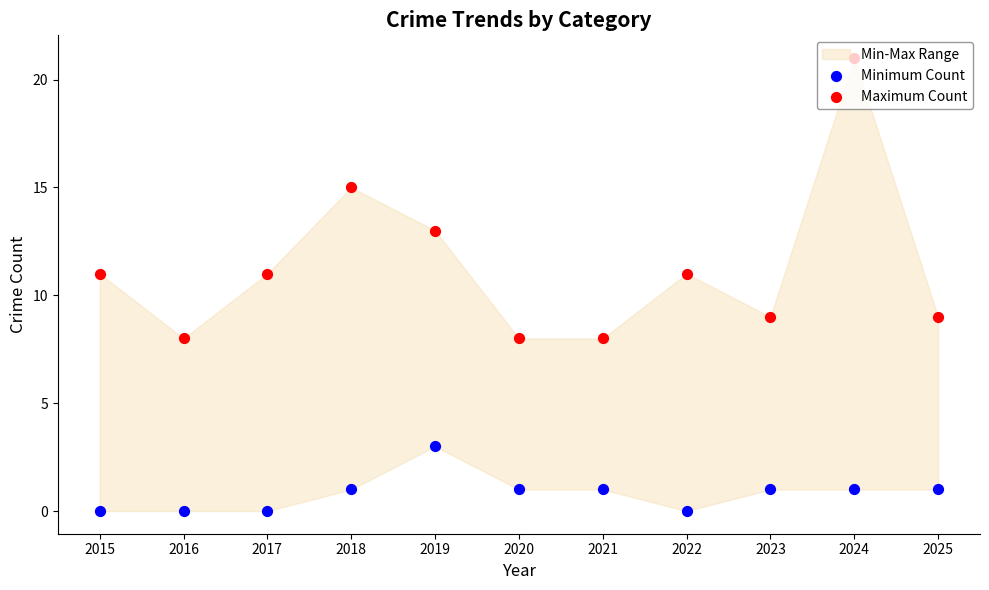

Which series has the largest total across all categories?

Maximum Count